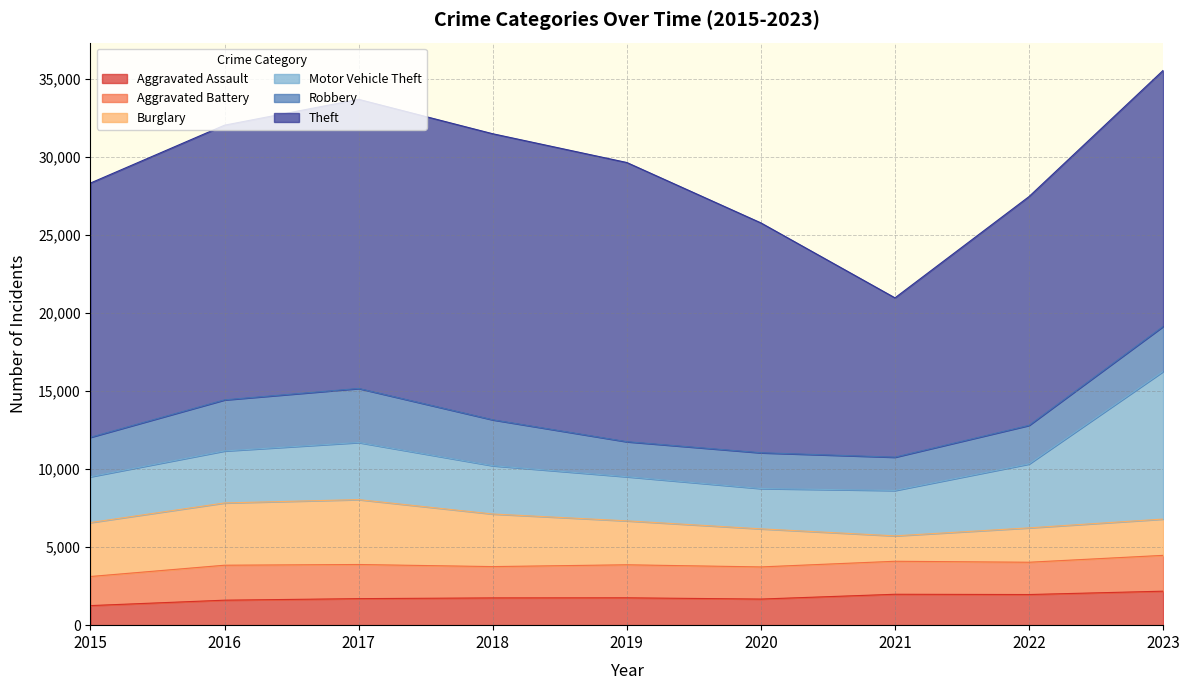

Which category has the lowest value in the Aggravated Battery series?

2015